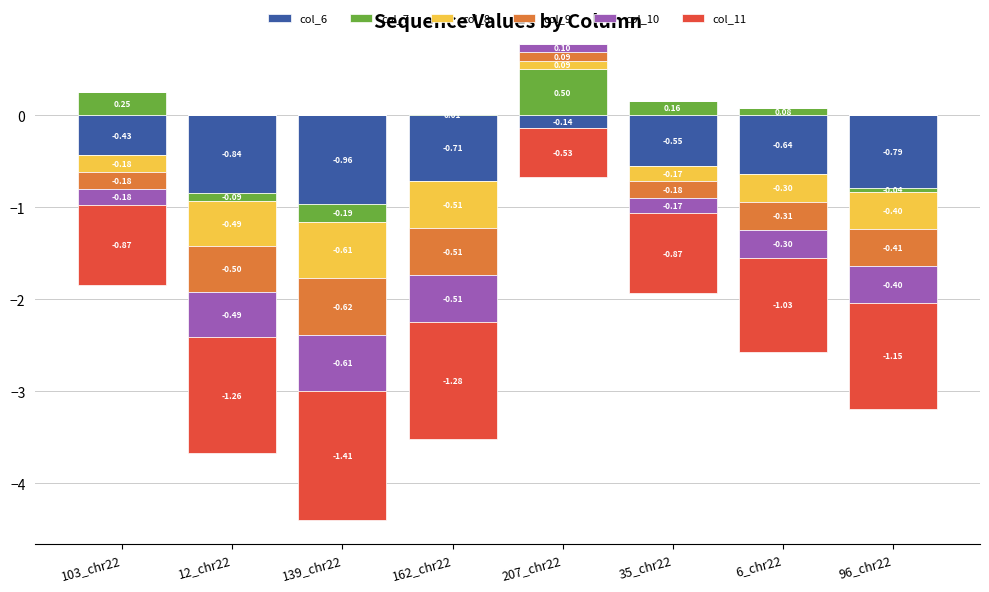

Is the value of col_9 at 103_chr22 greater than the value of col_10 at 12_chr22?

No